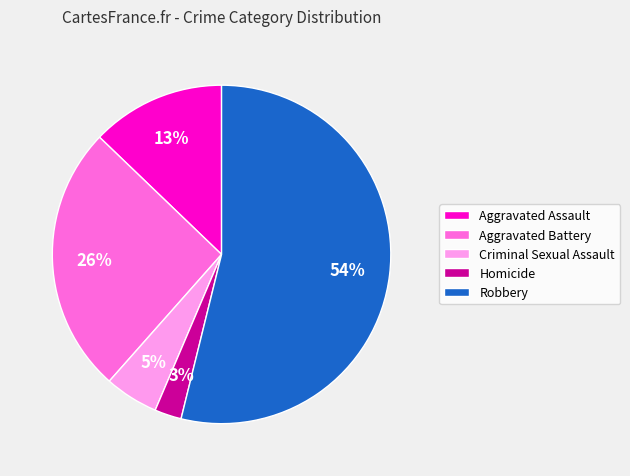

Which slice is the smallest?

Homicide